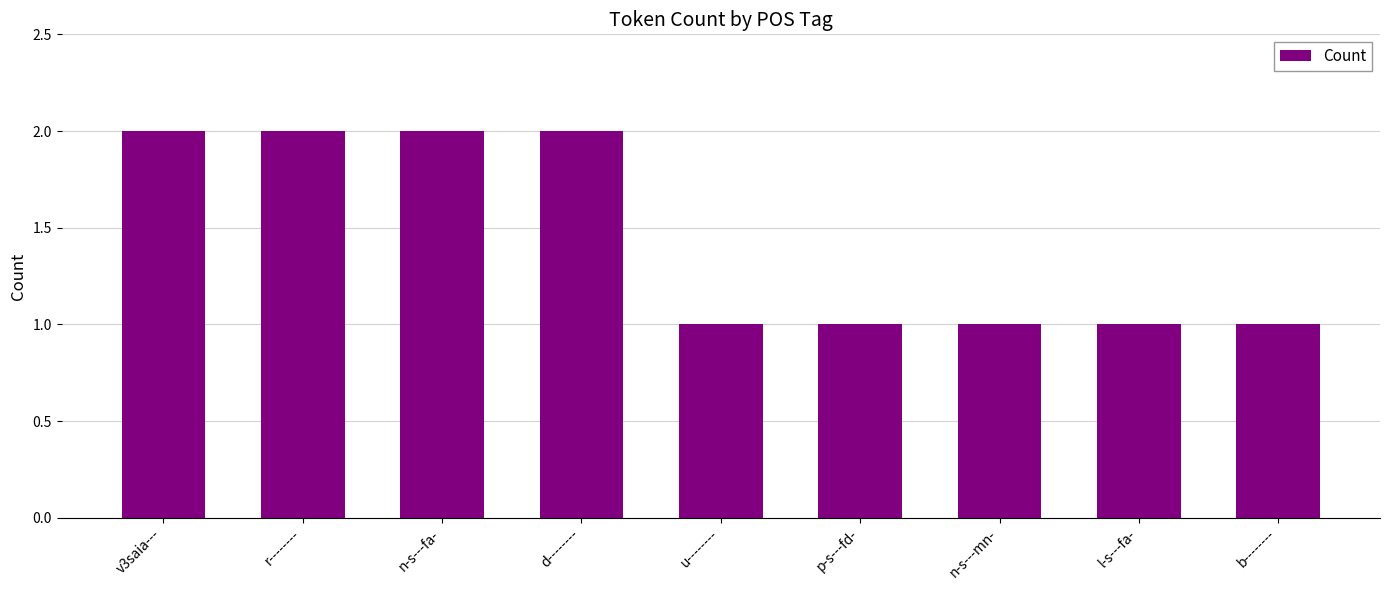

Count the number of categories in the chart.

9